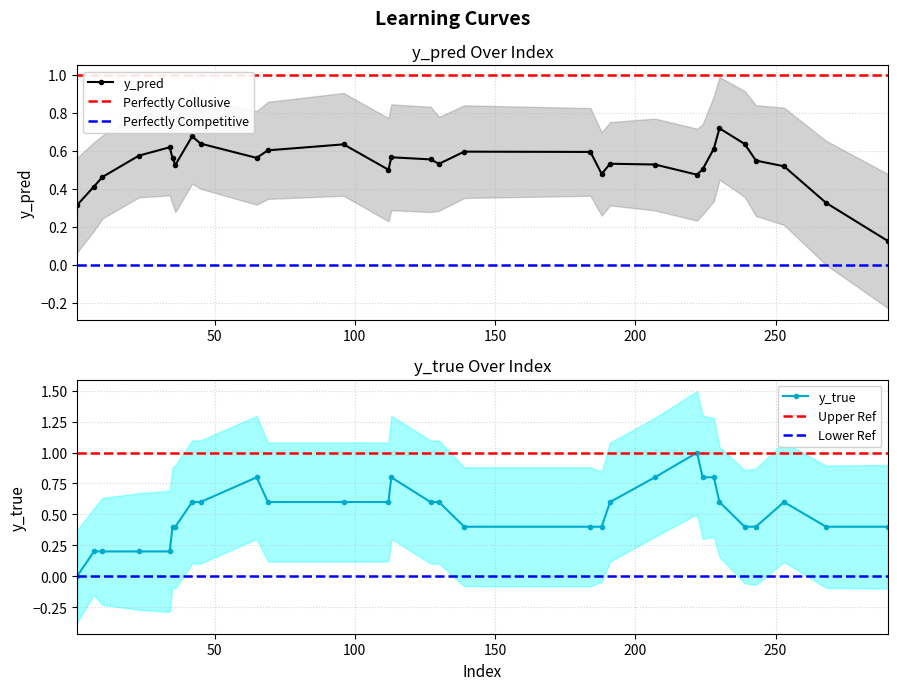

True or false: y_true has a value of 0.7 at 36.

False